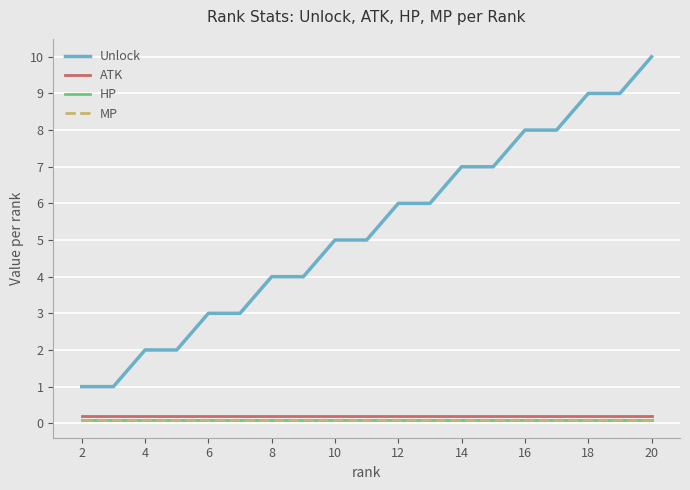

Is this an area chart (filled region under the line)?

No